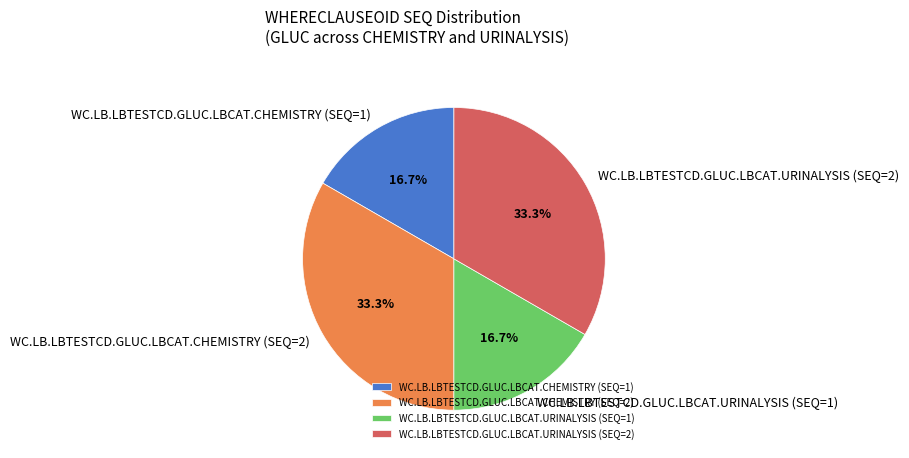

Between WC.LB.LBTESTCD.GLUC.LBCAT.CHEMISTRY (SEQ=2) and WC.LB.LBTESTCD.GLUC.LBCAT.URINALYSIS (SEQ=1), which is larger?

WC.LB.LBTESTCD.GLUC.LBCAT.CHEMISTRY (SEQ=2)